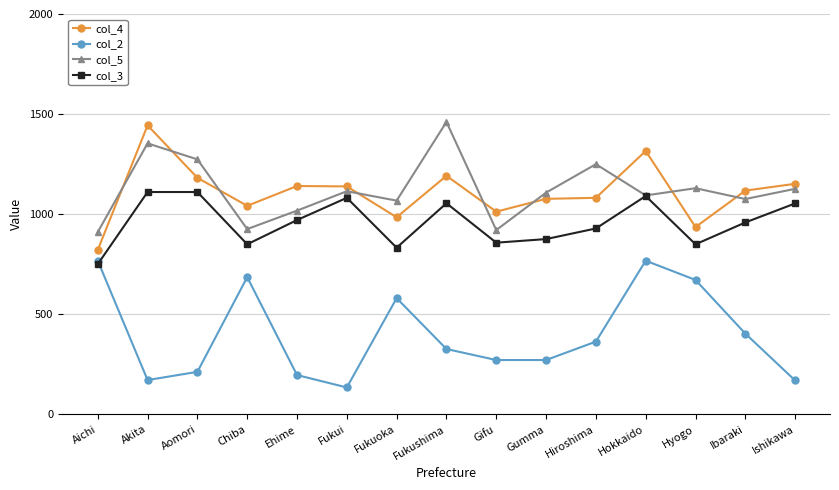

What is the spread (max minus min) of values at Aomori?

1061